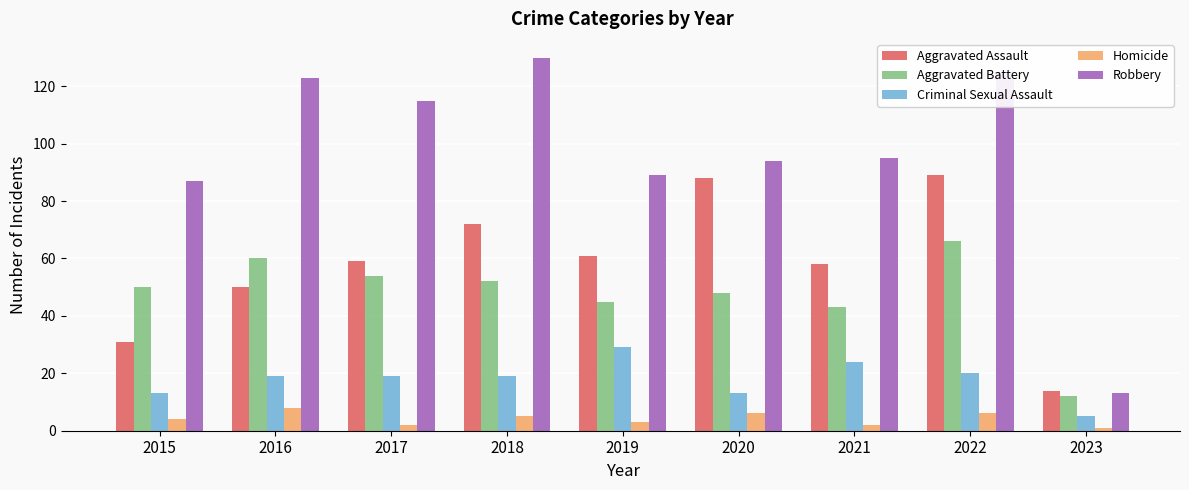

Reading right to left, extract all data points from this chart.

Aggravated Assault: 2023=14	2022=89	2021=58	2020=88	2019=61	2018=72	2017=59	2016=50	2015=31
Aggravated Battery: 2023=12	2022=66	2021=43	2020=48	2019=45	2018=52	2017=54	2016=60	2015=50
Criminal Sexual Assault: 2023=5	2022=20	2021=24	2020=13	2019=29	2018=19	2017=19	2016=19	2015=13
Homicide: 2023=1	2022=6	2021=2	2020=6	2019=3	2018=5	2017=2	2016=8	2015=4
Robbery: 2023=13	2022=125	2021=95	2020=94	2019=89	2018=130	2017=115	2016=123	2015=87